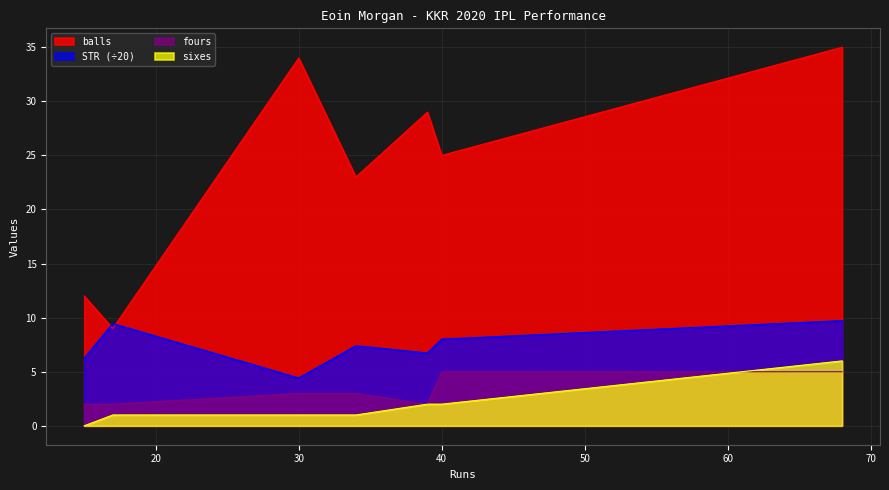

How many interior local peaks does the balls series have?

2